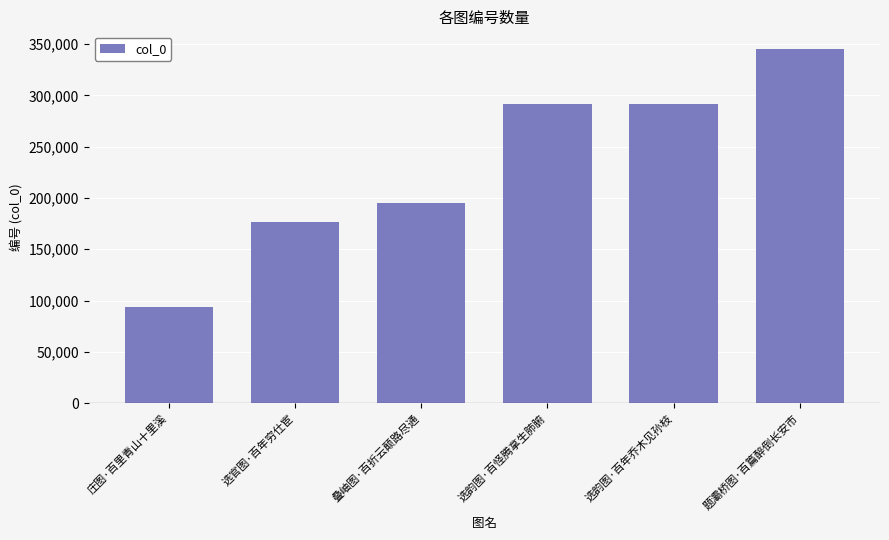

Does the chart contain any negative values?

No